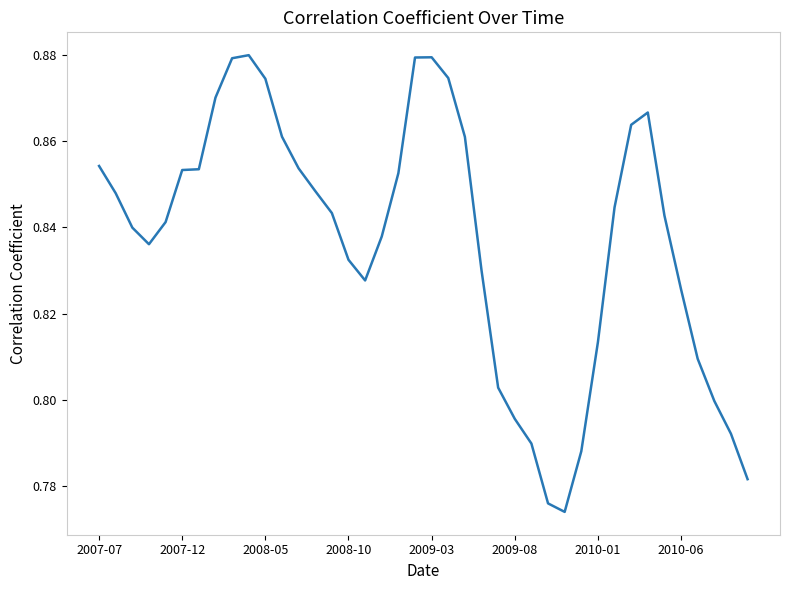

What is the value of the 23rd point from the left?

0.9